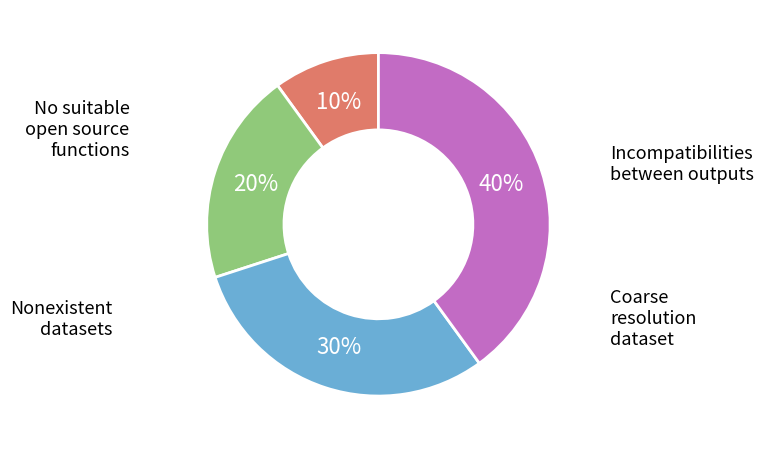

To the nearest percent, what is the average slice percentage?

25%